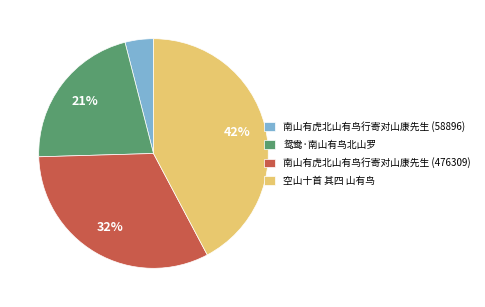

Is the sum of 空山十首 其四 山有鸟 and 南山有虎北山有鸟行寄对山康先生 (476309) greater than half?

Yes